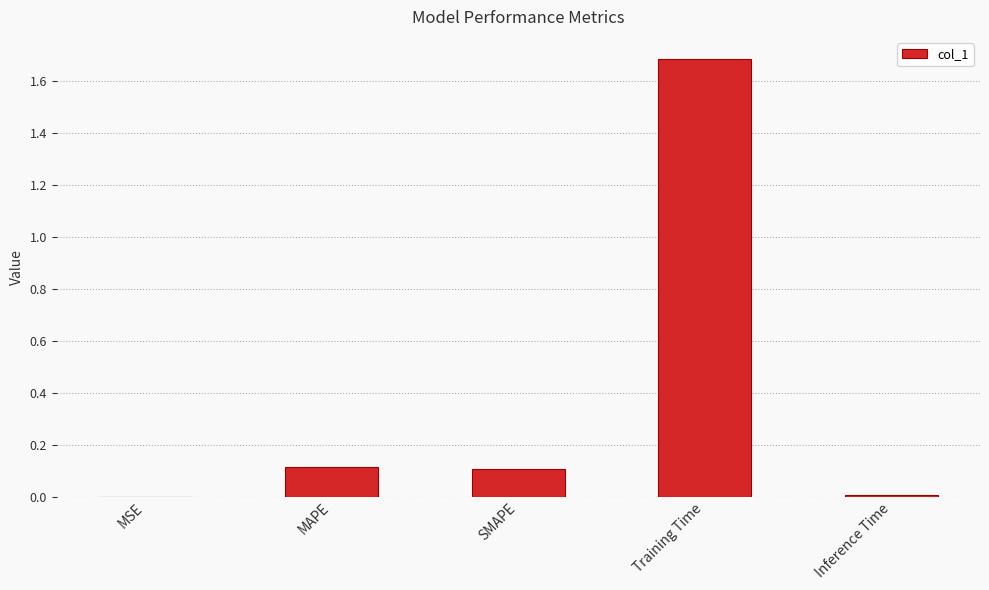

What is the maximum value shown in the chart?

1.7